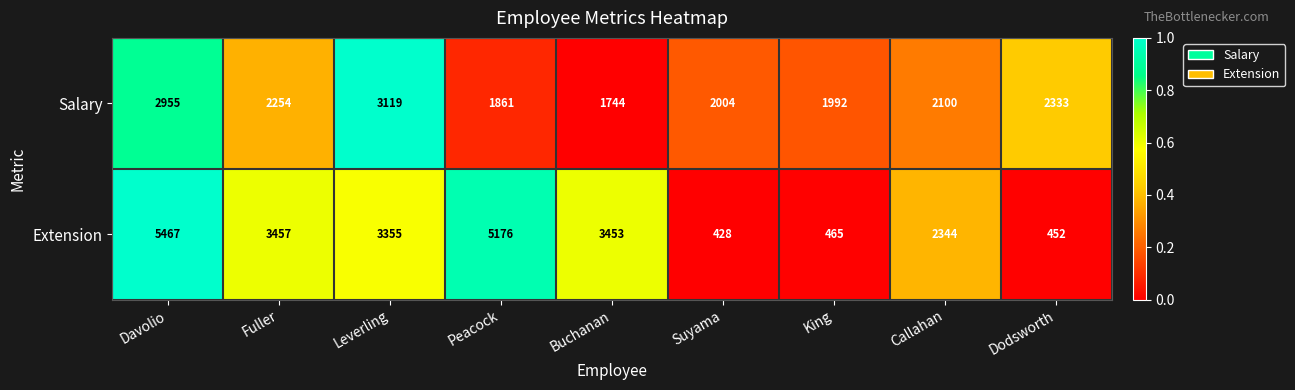

At how many categories does at least one series exceed 3247?

5